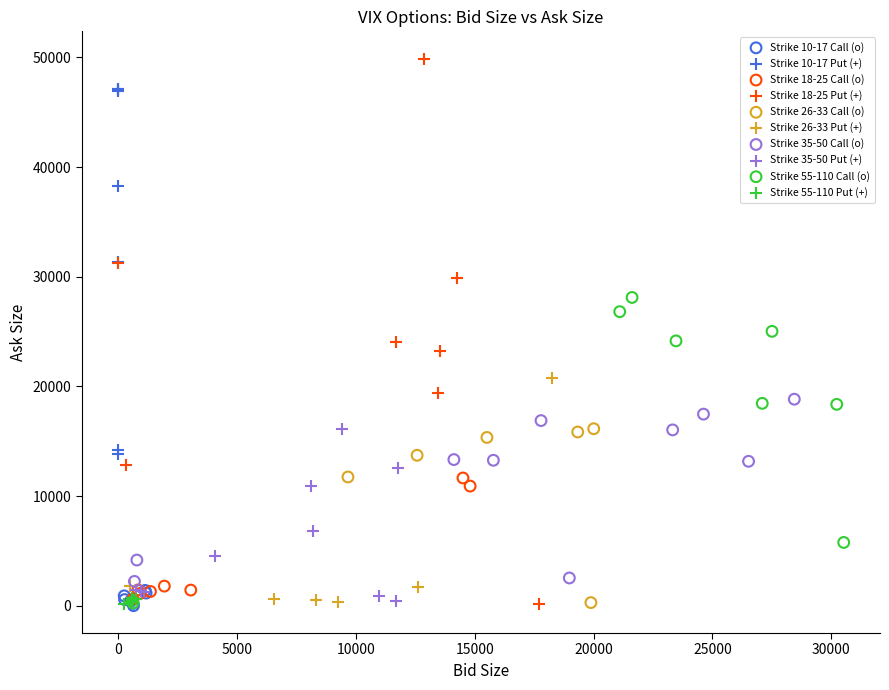

Which series has the largest Y range (max minus min)?

Strike 18-25 Put (+)